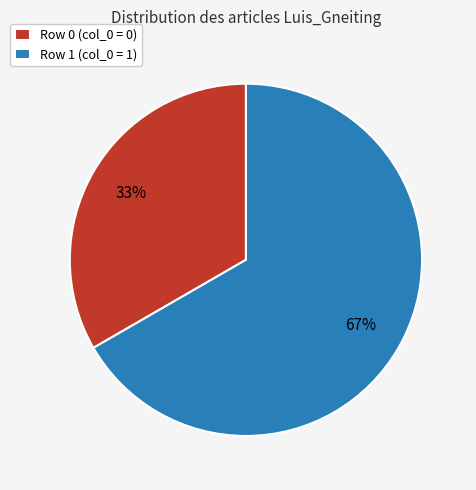

The Row 1 (col_0 = 1) slice represents 67% of the pie. True or false?

True